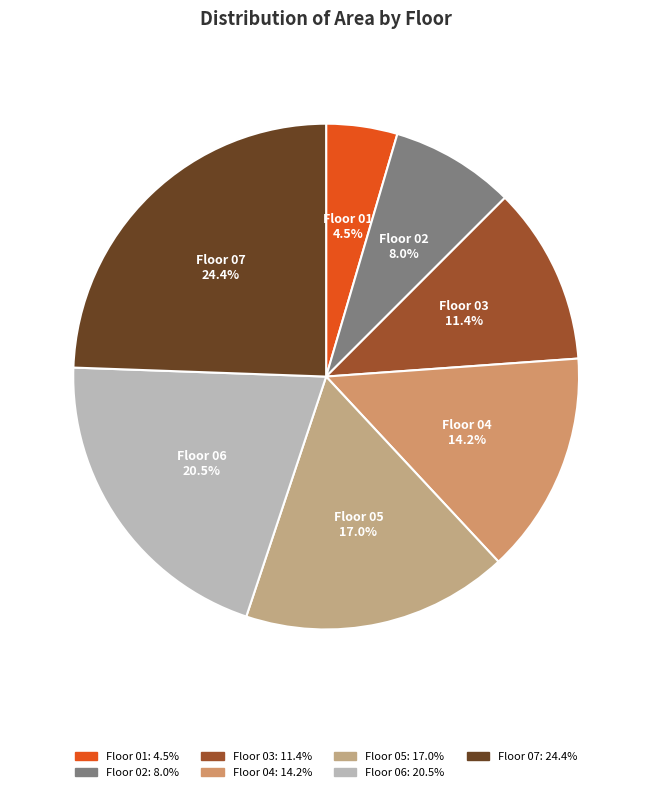

How many slices are in this pie chart?

7